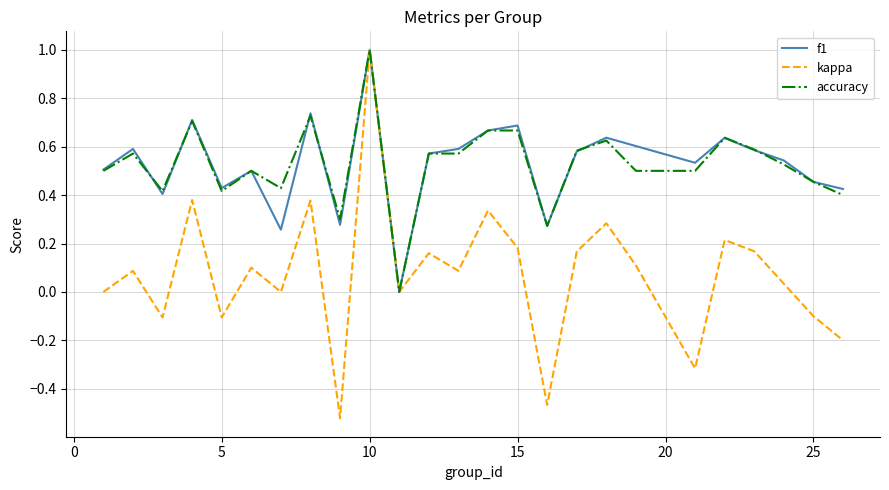

Which series has the widest spread of values?

kappa